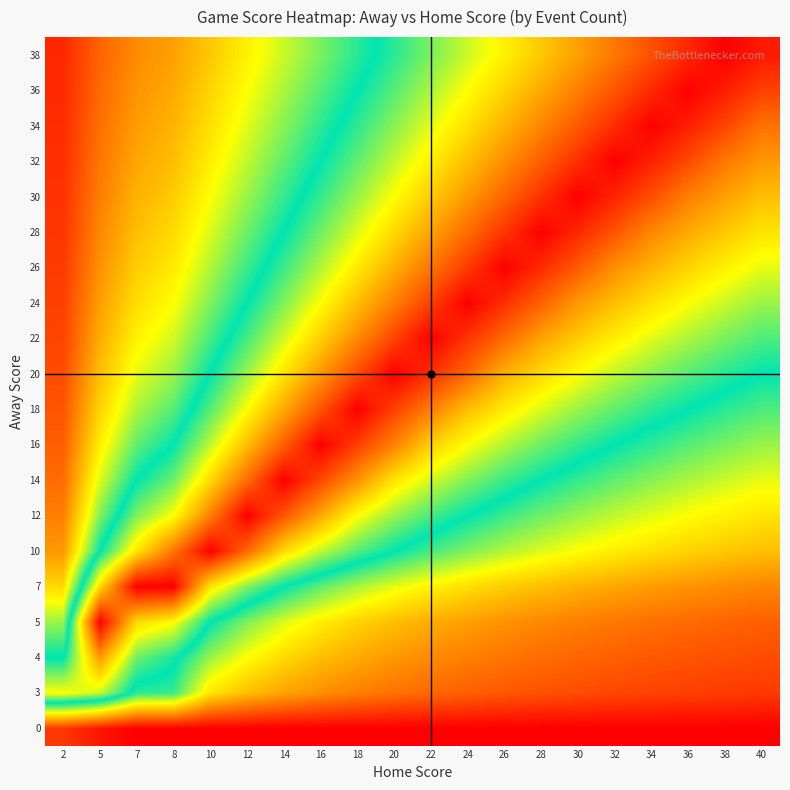

At how many categories does at least one series exceed 1?

20